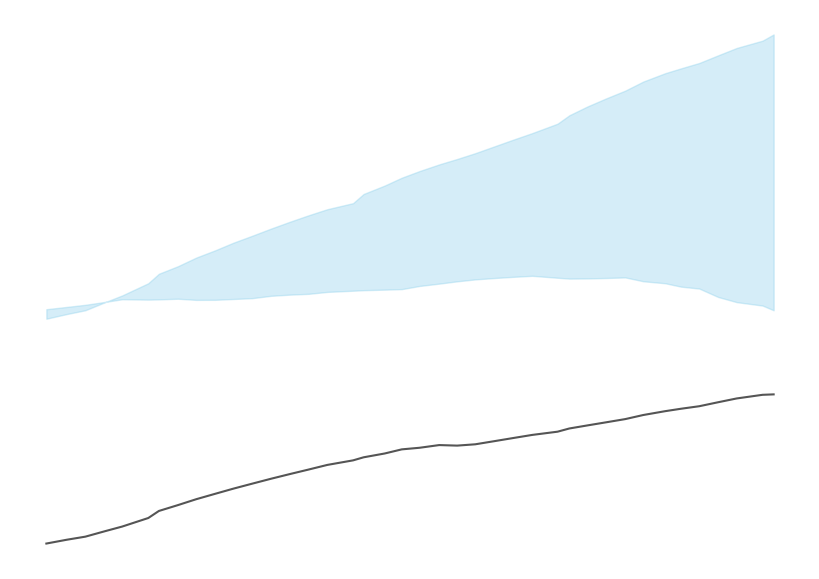

What is the value of the 16th point from the left?

0.2